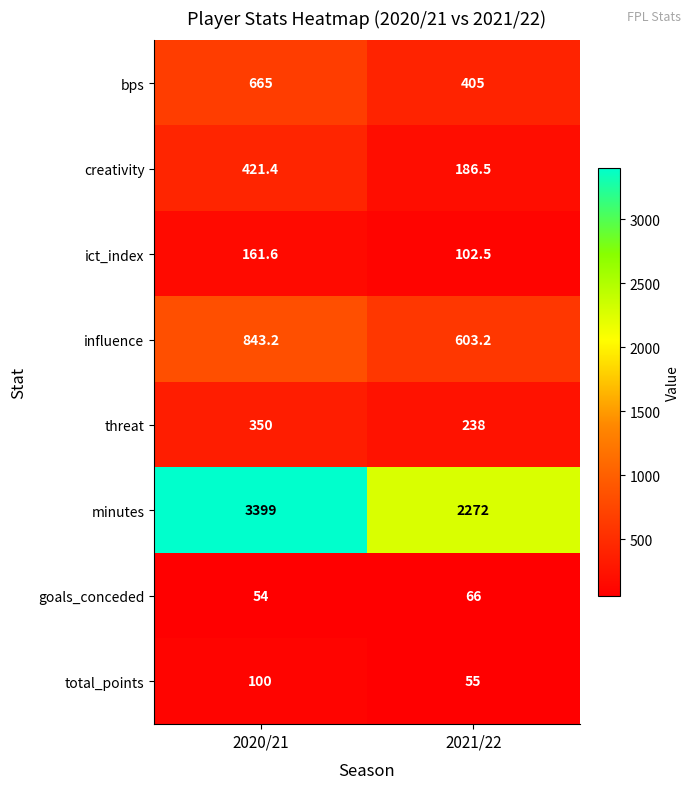

Which category has the highest value across all series?

2020/21